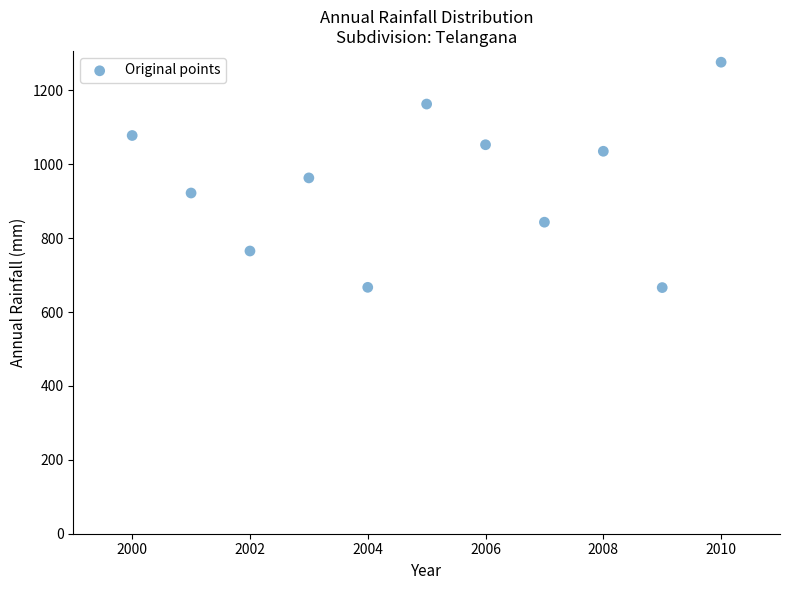

What is the average X value?

2005.0